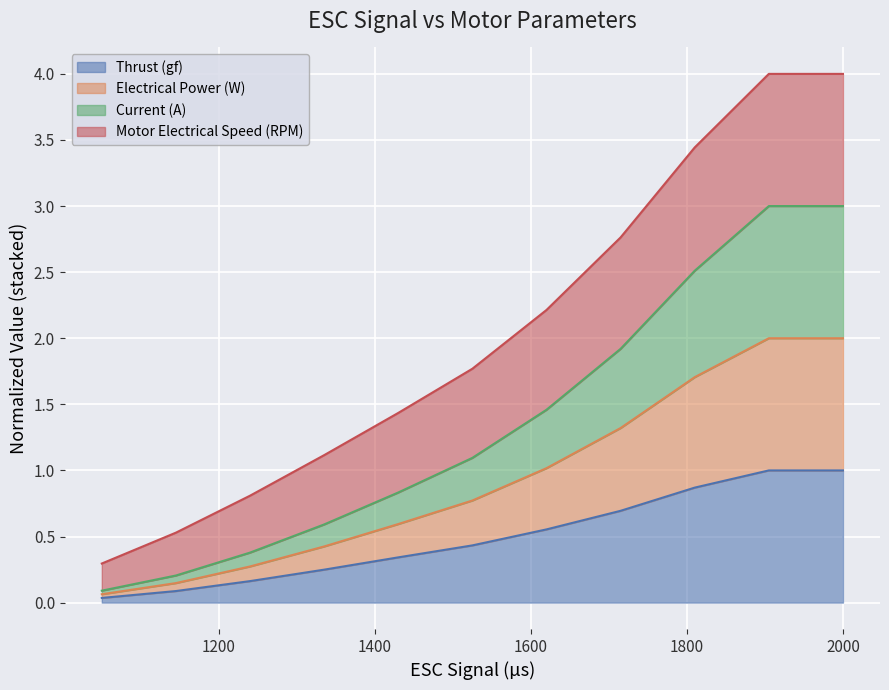

What is the maximum value for Thrust (gf)?

1.0